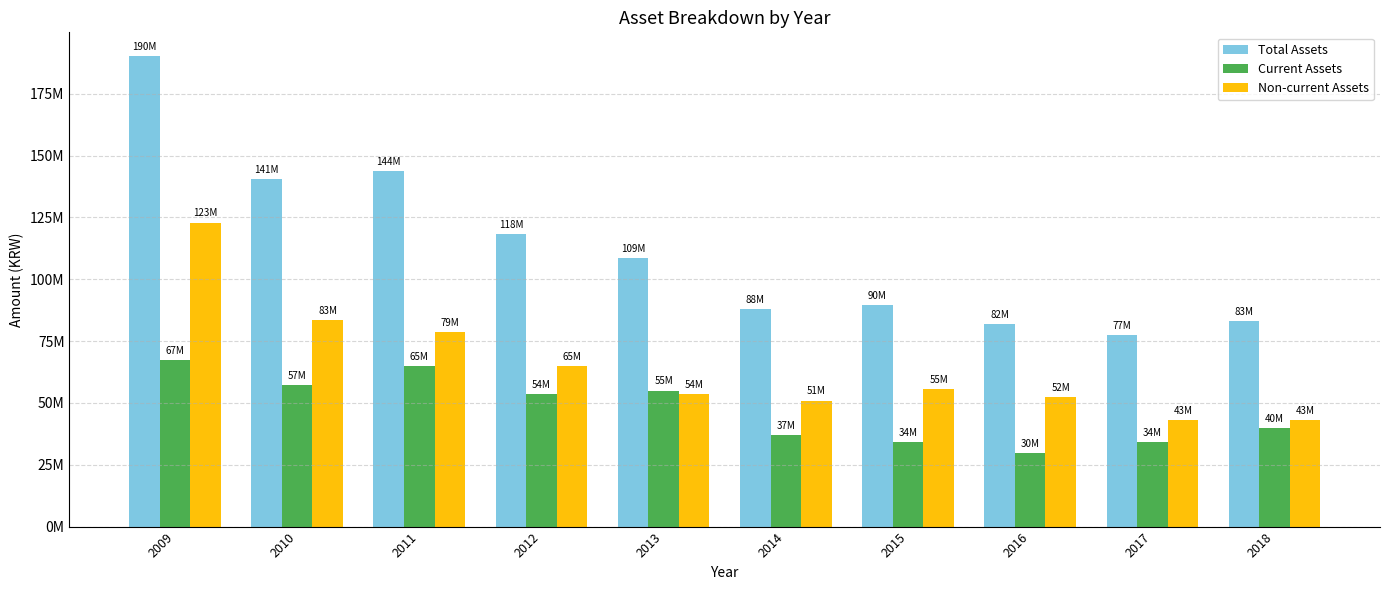

What is the smallest value displayed?

29638668